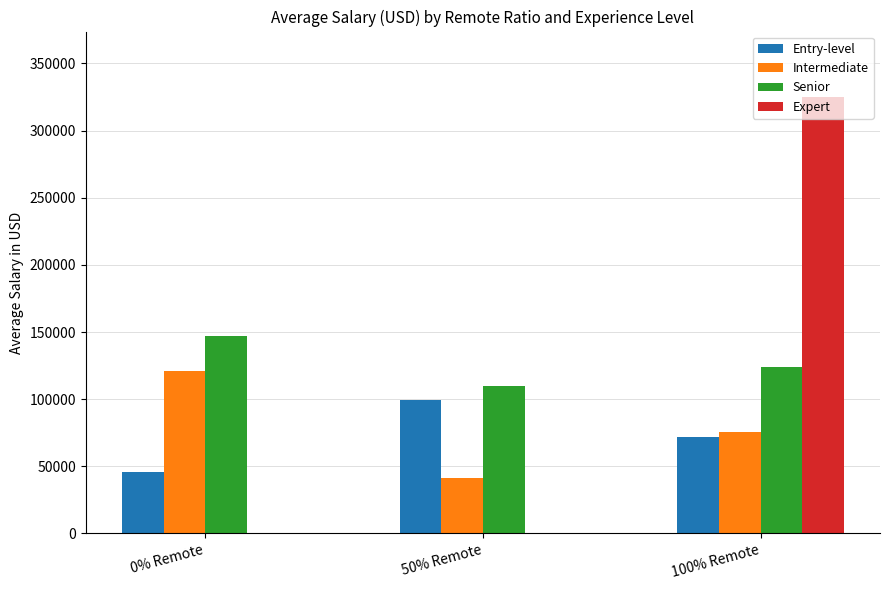

What are all the series names shown in the legend?

Entry-level, Intermediate, Senior, Expert